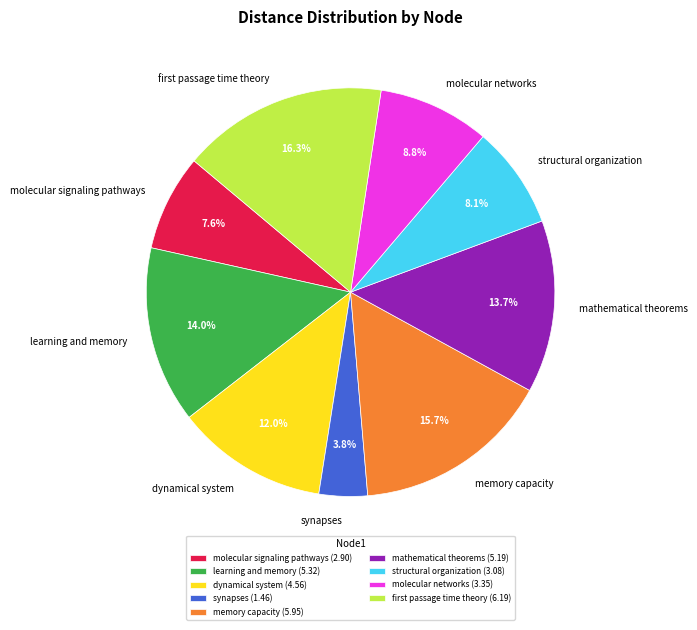

Is dynamical system the majority of the pie?

No